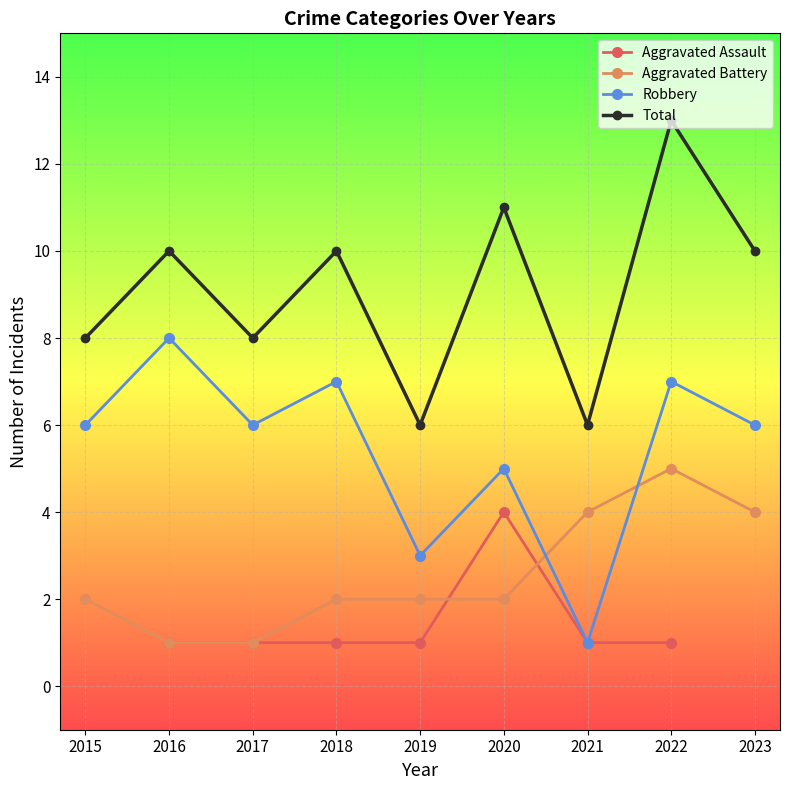

Where does the Aggravated Assault series first go above 1?

2020